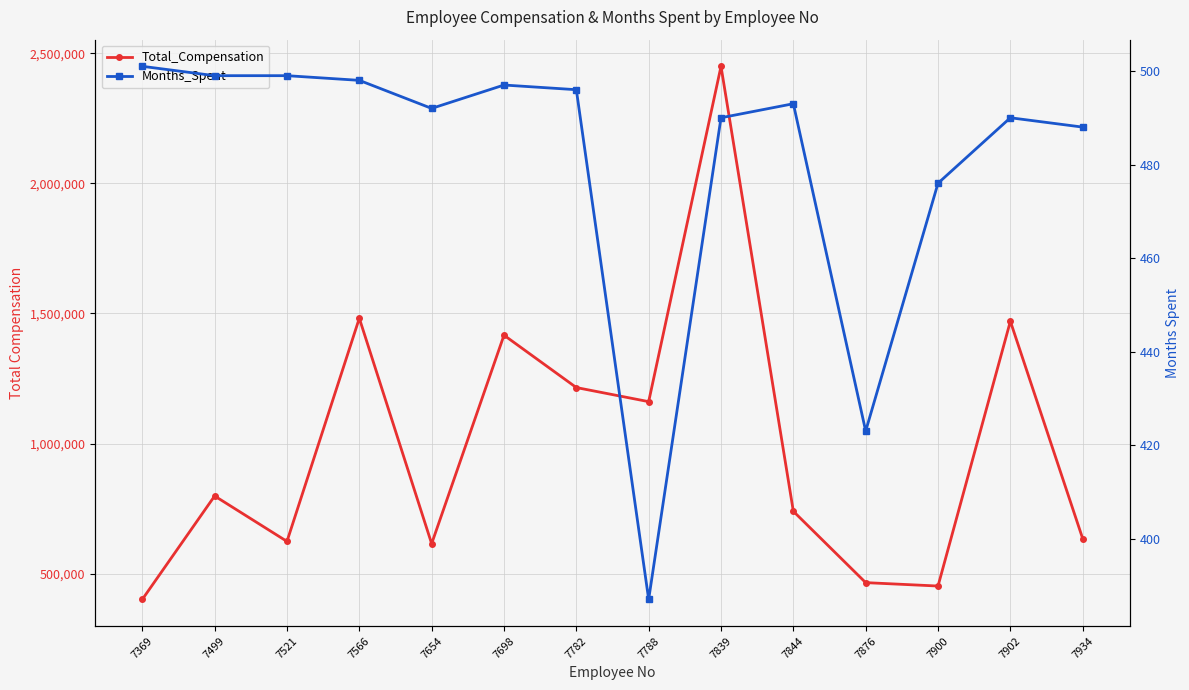

Where is the first local maximum for Months_Spent?

7698